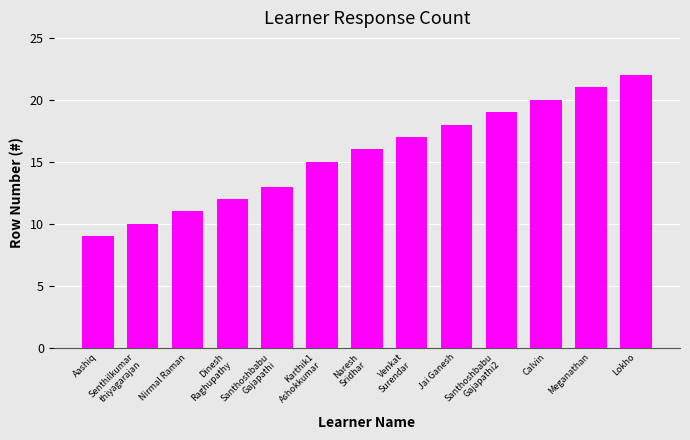

What is the value of the 5th bar from the left?

13